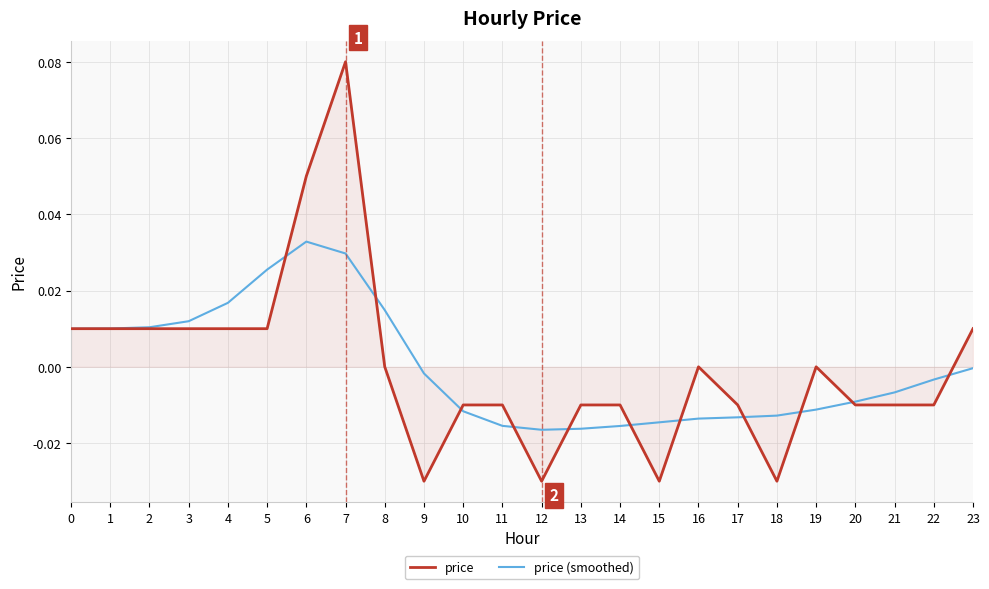

Rank the series by their maximum value, from lowest to highest.

price (smoothed), price